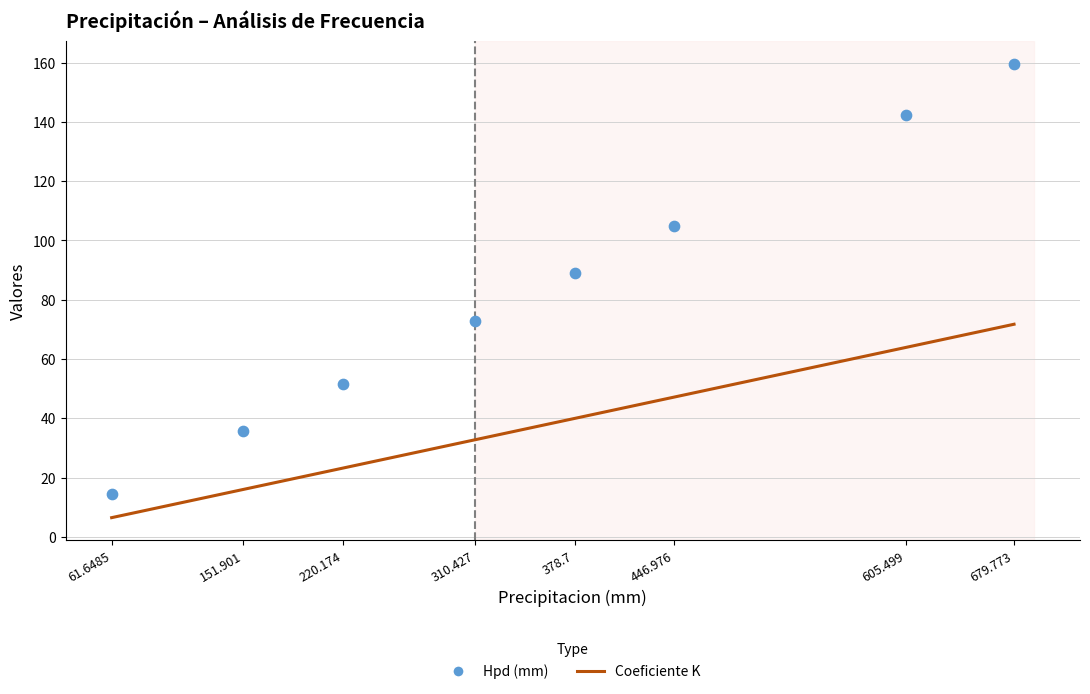

What are all the series names shown in the legend?

Coeficiente K, Hpd (mm)